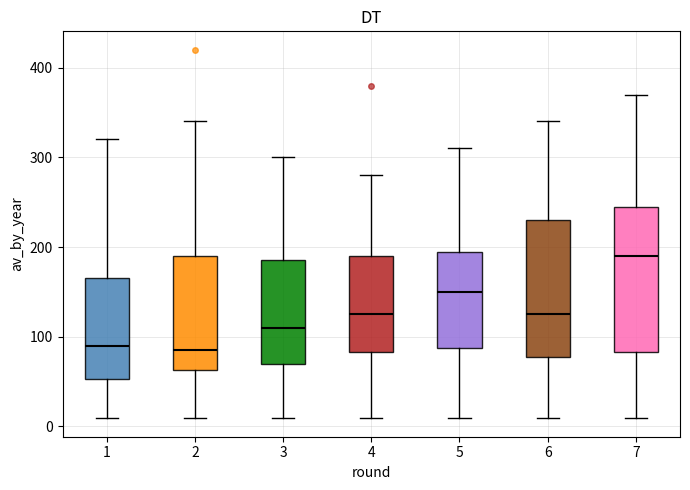

Reading left to right, transcribe this box plot: for each box, give where its median line is, the range the box spans, and where its two whiskers end, as read against the y-axis. The values are not printed on the chart, so give them approximately, as read against the axis.

1: median 90, box 50 to 170, whiskers 10 to 320
2: median 90, box 60 to 190, whiskers 10 to 340
3: median 110, box 70 to 190, whiskers 10 to 300
4: median 130, box 80 to 190, whiskers 10 to 280
5: median 150, box 90 to 200, whiskers 10 to 310
6: median 130, box 80 to 230, whiskers 10 to 340
7: median 190, box 80 to 250, whiskers 10 to 370